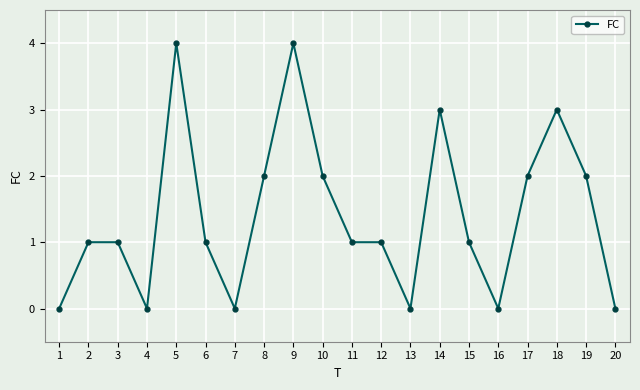

What is the sum of all values?

28